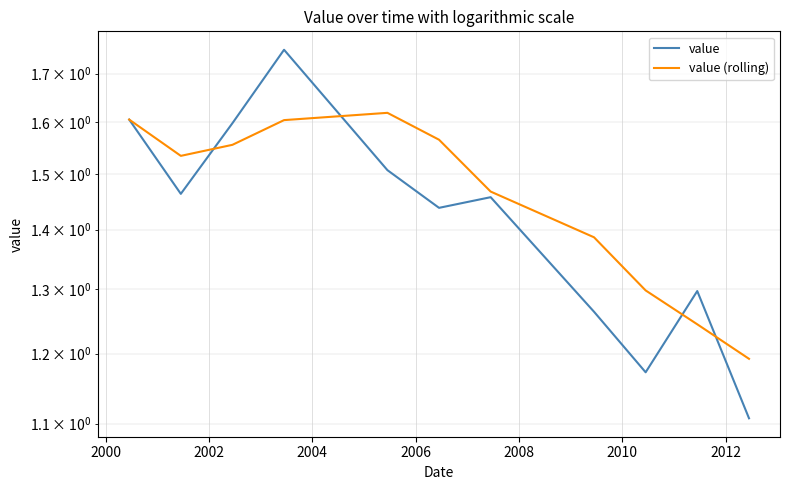

The value series shows 0.8 at 10. True or false?

False